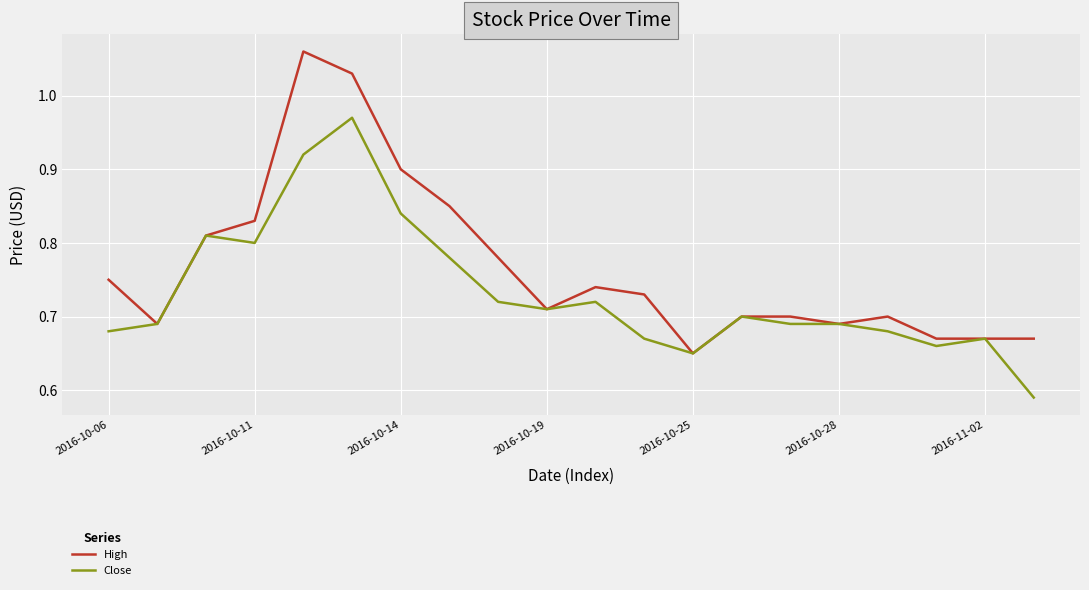

Which series has the largest total across all categories?

High